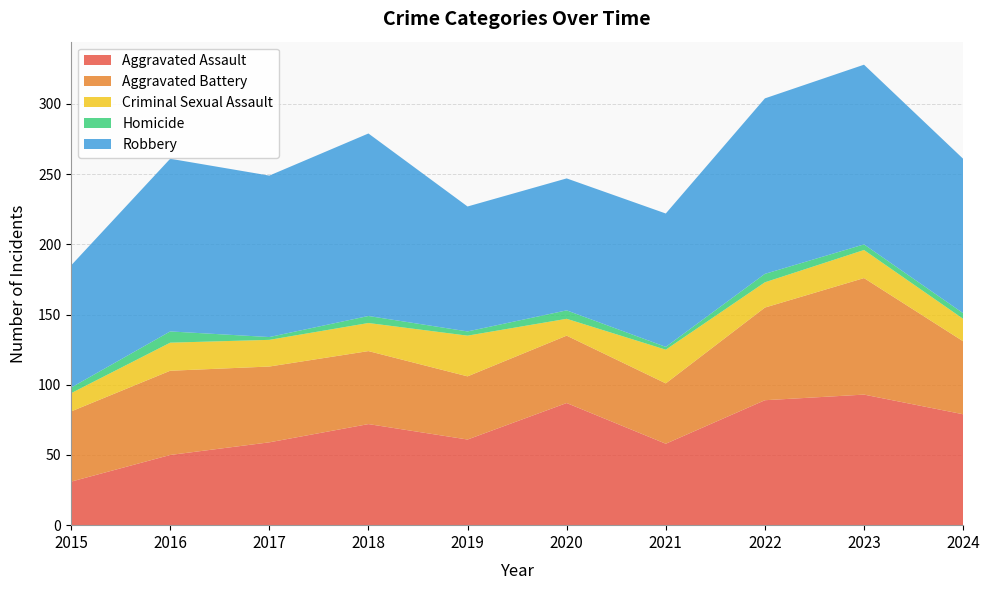

Reading left to right, list all the values displayed in this chart.

Aggravated Assault: 2015=31	2016=50	2017=59	2018=72	2019=61	2020=87	2021=58	2022=89	2023=93	2024=79
Aggravated Battery: 2015=50	2016=60	2017=54	2018=52	2019=45	2020=48	2021=43	2022=66	2023=83	2024=52
Criminal Sexual Assault: 2015=13	2016=20	2017=19	2018=20	2019=29	2020=12	2021=24	2022=18	2023=20	2024=16
Homicide: 2015=4	2016=8	2017=2	2018=5	2019=3	2020=6	2021=2	2022=6	2023=4	2024=4
Robbery: 2015=87	2016=123	2017=115	2018=130	2019=89	2020=94	2021=95	2022=125	2023=128	2024=110